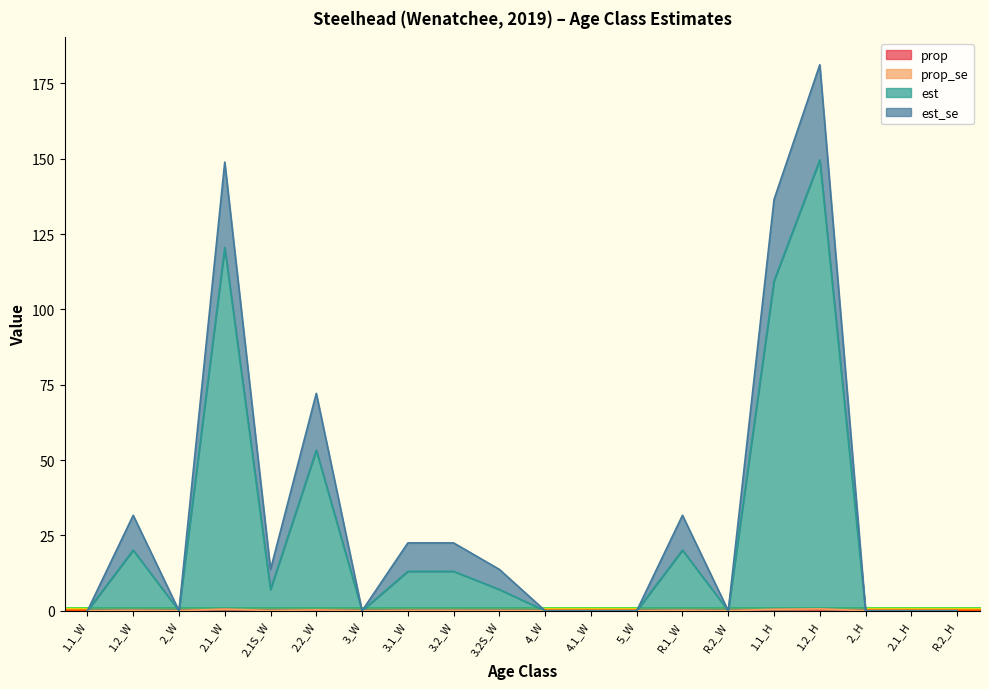

True or false: prop has a value of 0.6 at 1.1_H.

False